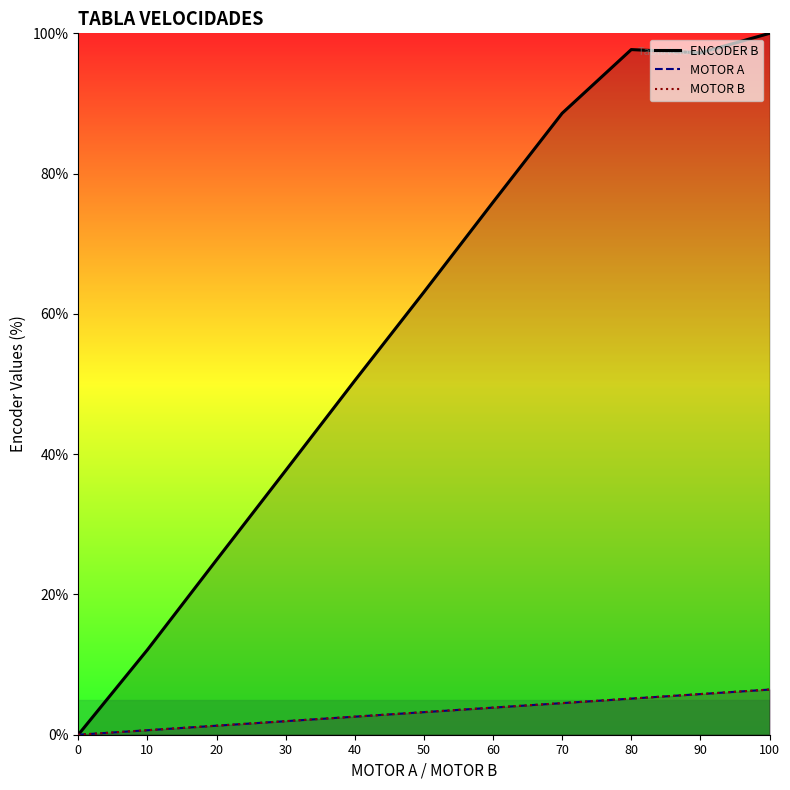

What is the sum of the MOTOR A values at 50 and 100?

9.7